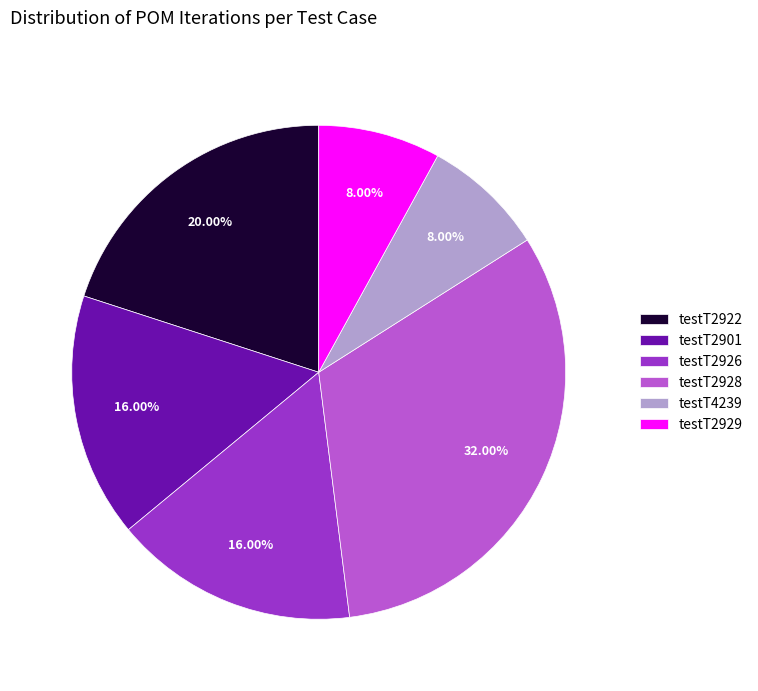

Does testT2929 account for over 50% of the chart?

No